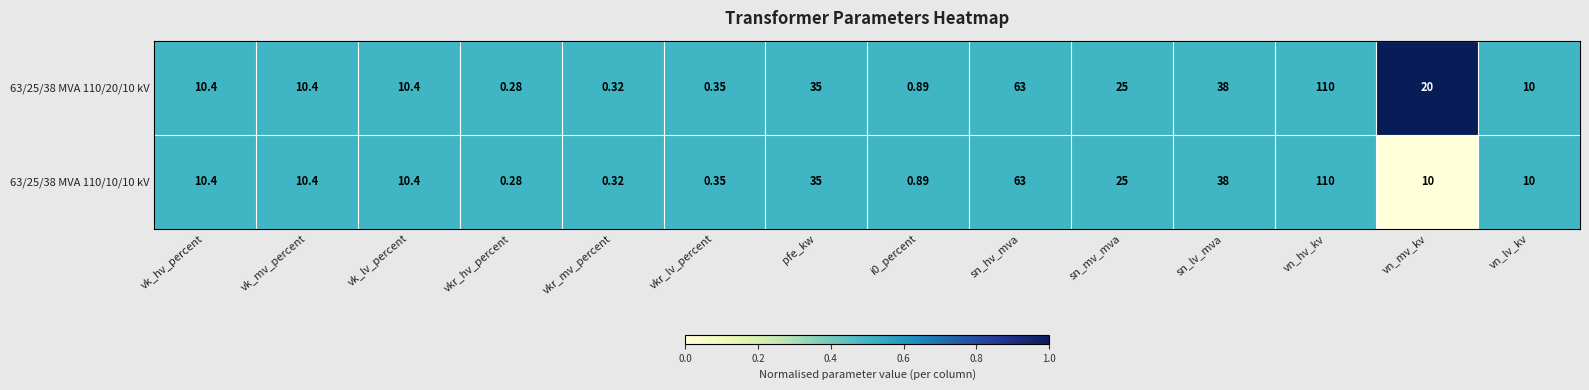

At which label does 63/25/38 MVA 110/20/10 kV reach its minimum?

vkr_hv_percent